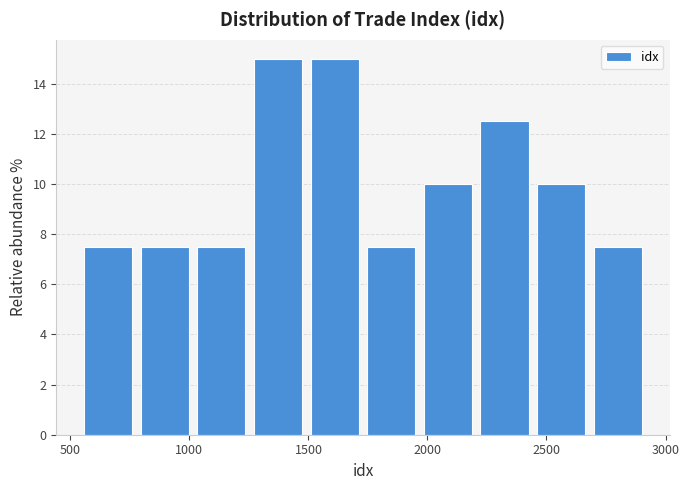

How tall is the bar that spans 1000 to 1250 on the x-axis? Neither the bar edges nor the heights are printed on the chart, so give them approximately, as read against the axes.

7.6